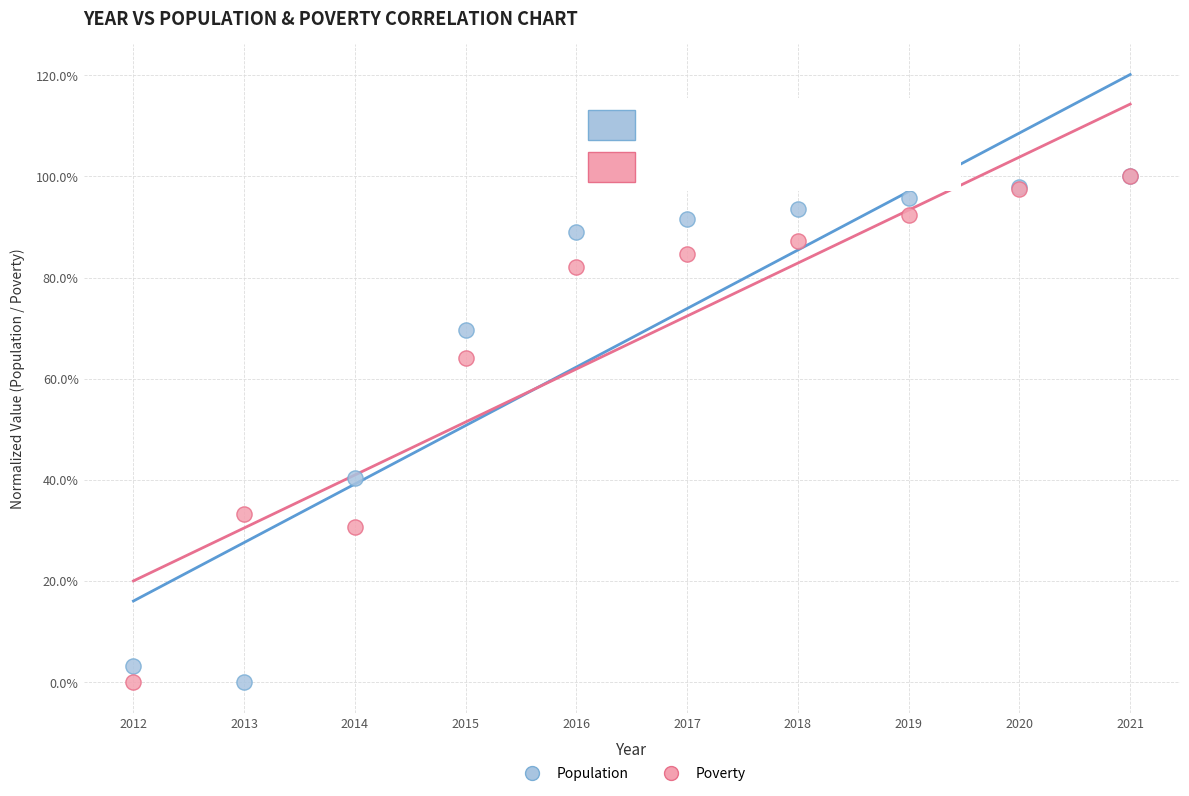

What are all the series names shown in the legend?

Population, Poverty